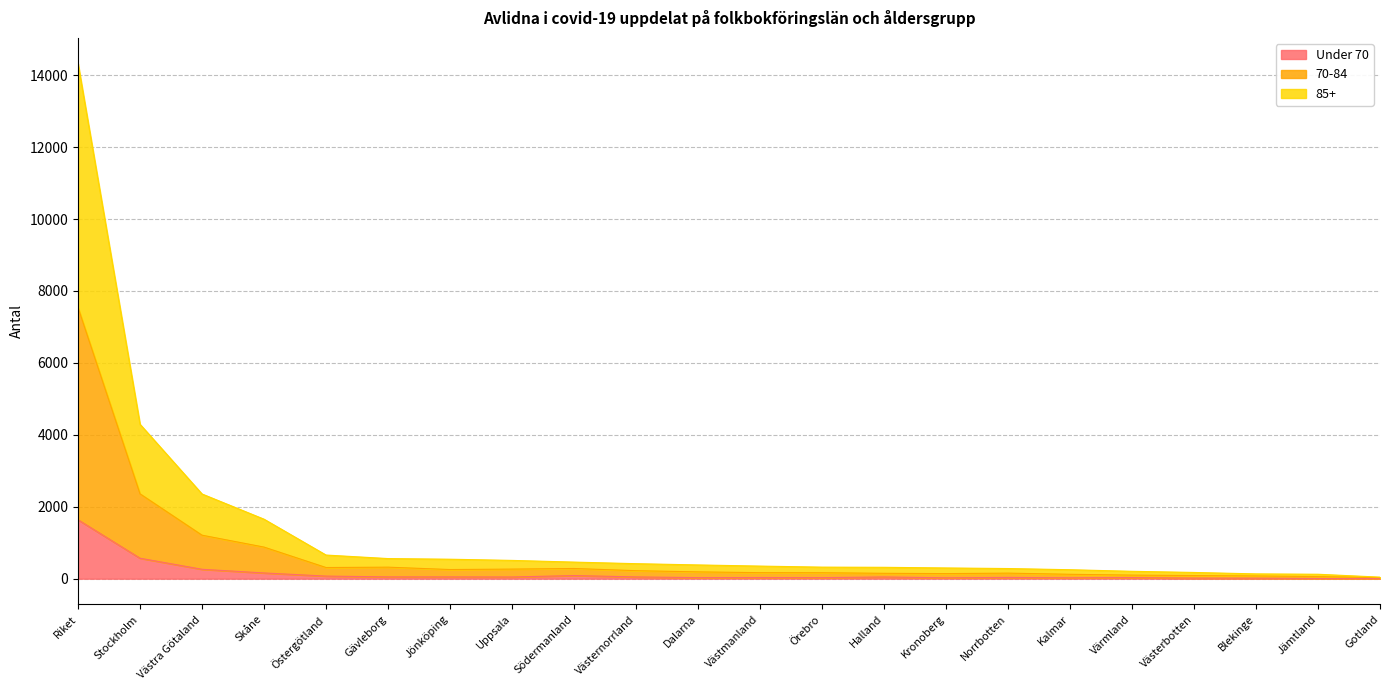

The value of Under 70 at Skåne is 93. True or false?

False